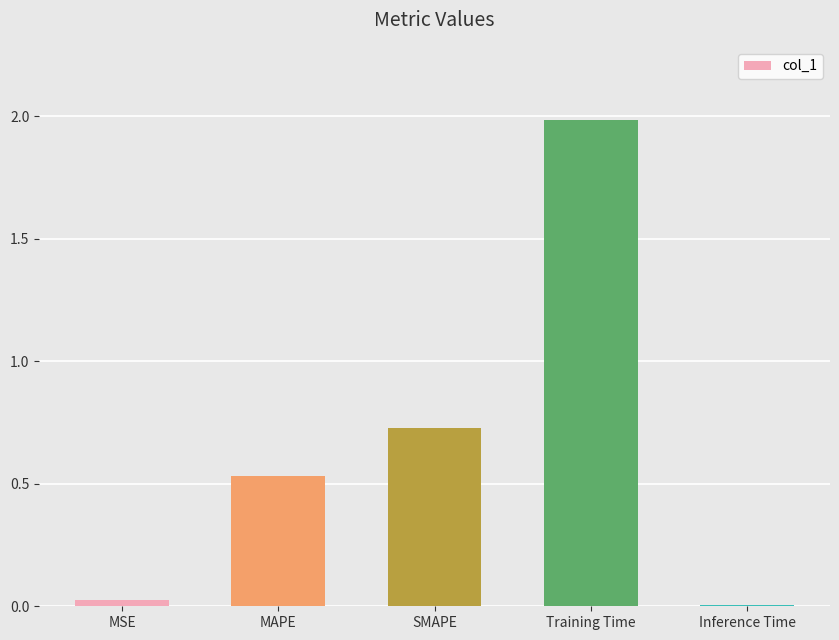

Rank the categories by value from lowest to highest.

Inference Time, MSE, MAPE, SMAPE, Training Time